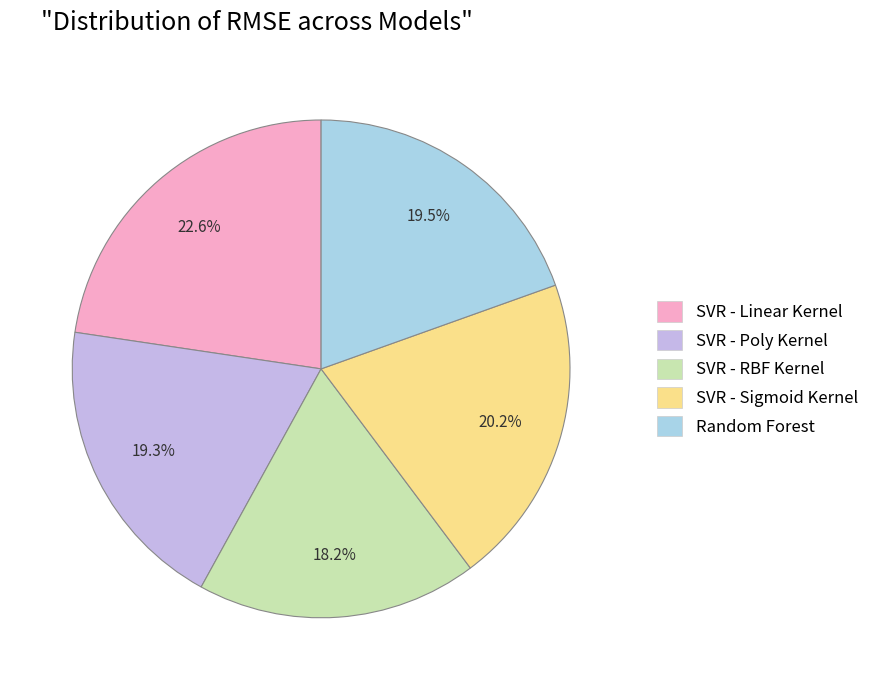

What is the largest slice in the pie chart?

SVR - Linear Kernel